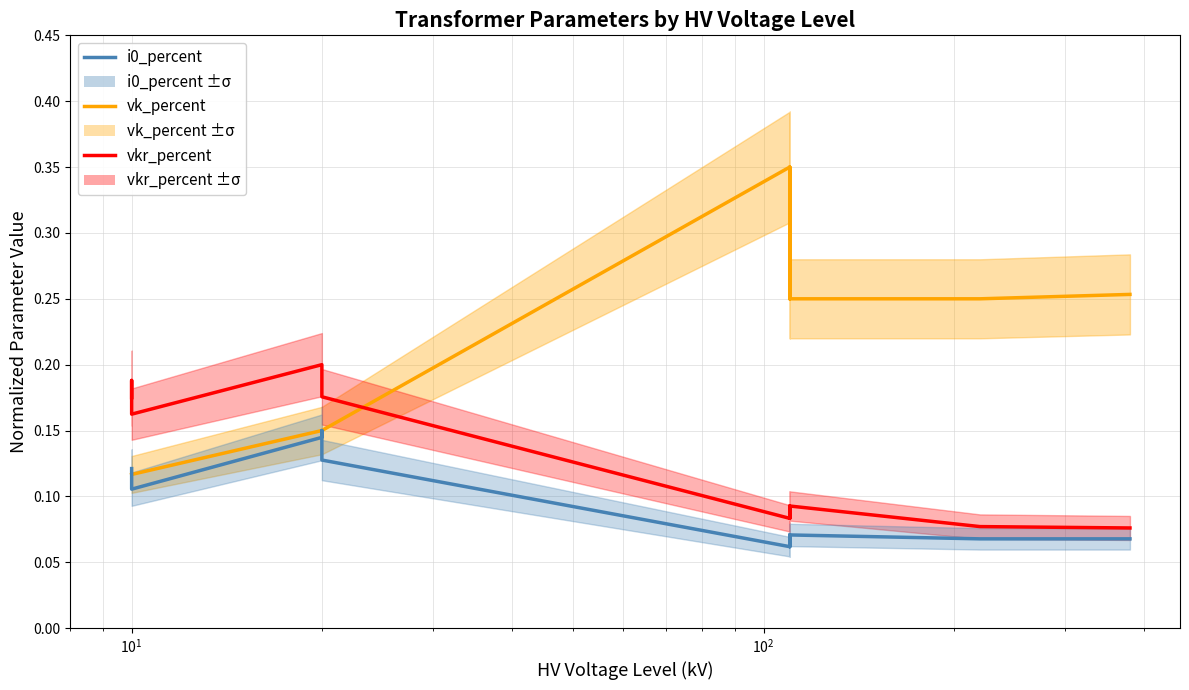

How many interior local valleys does the i0_percent series have?

3